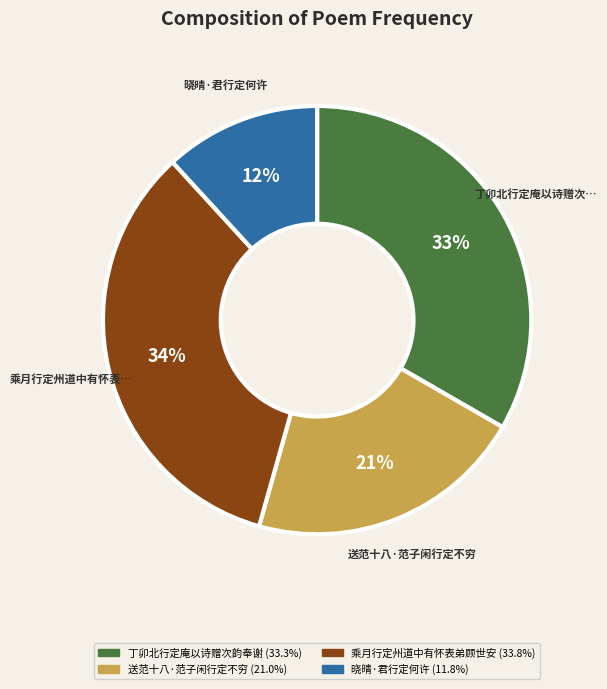

To the nearest percent, what is the difference between the largest and smallest slice percentages?

22%